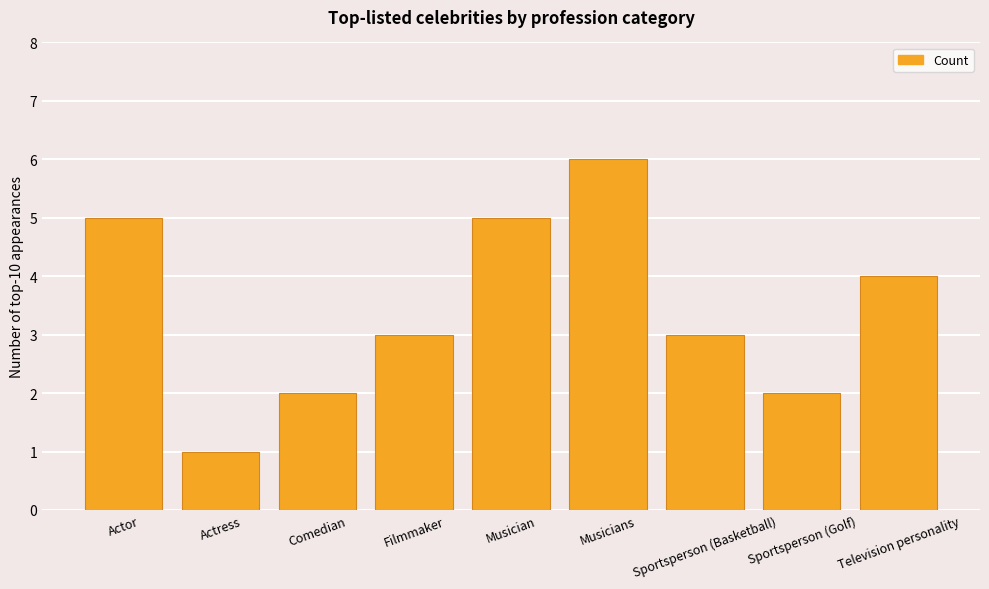

True or false: the data shows 9 at Actor.

False